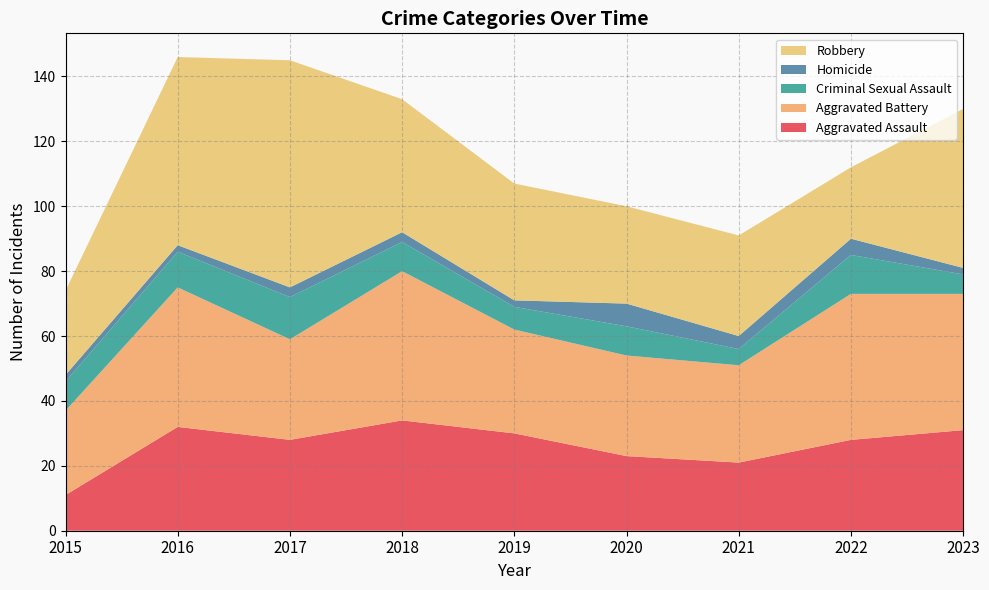

Reading left to right, transcribe all the data shown in this chart.

Aggravated Assault: 2015=11	2016=32	2017=28	2018=34	2019=30	2020=23	2021=21	2022=28	2023=31
Aggravated Battery: 2015=26	2016=43	2017=31	2018=46	2019=32	2020=31	2021=30	2022=45	2023=42
Criminal Sexual Assault: 2015=9	2016=11	2017=13	2018=9	2019=7	2020=9	2021=5	2022=12	2023=6
Homicide: 2015=2	2016=2	2017=3	2018=3	2019=2	2020=7	2021=4	2022=5	2023=2
Robbery: 2015=26	2016=58	2017=70	2018=41	2019=36	2020=30	2021=31	2022=22	2023=49